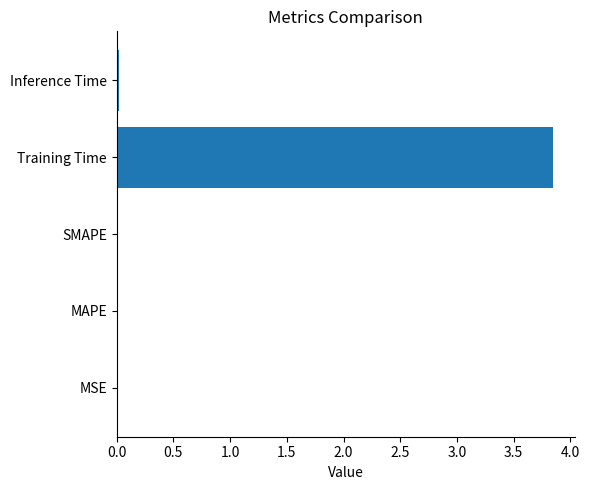

At which category does the chart reach its peak across all series?

Training Time